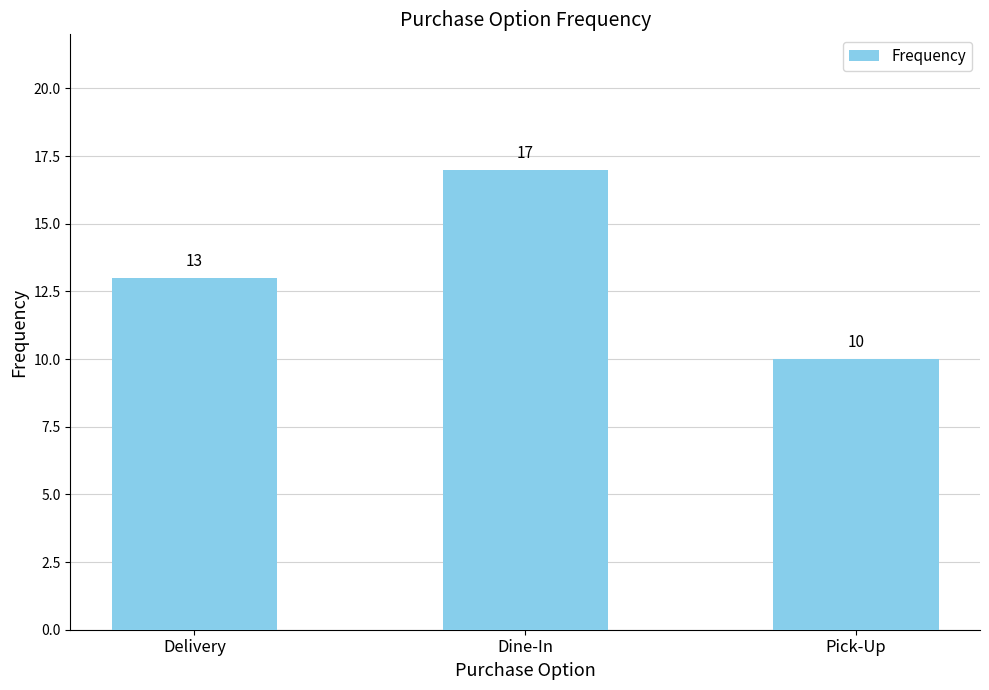

Rank the categories by value from lowest to highest.

Pick-Up, Delivery, Dine-In